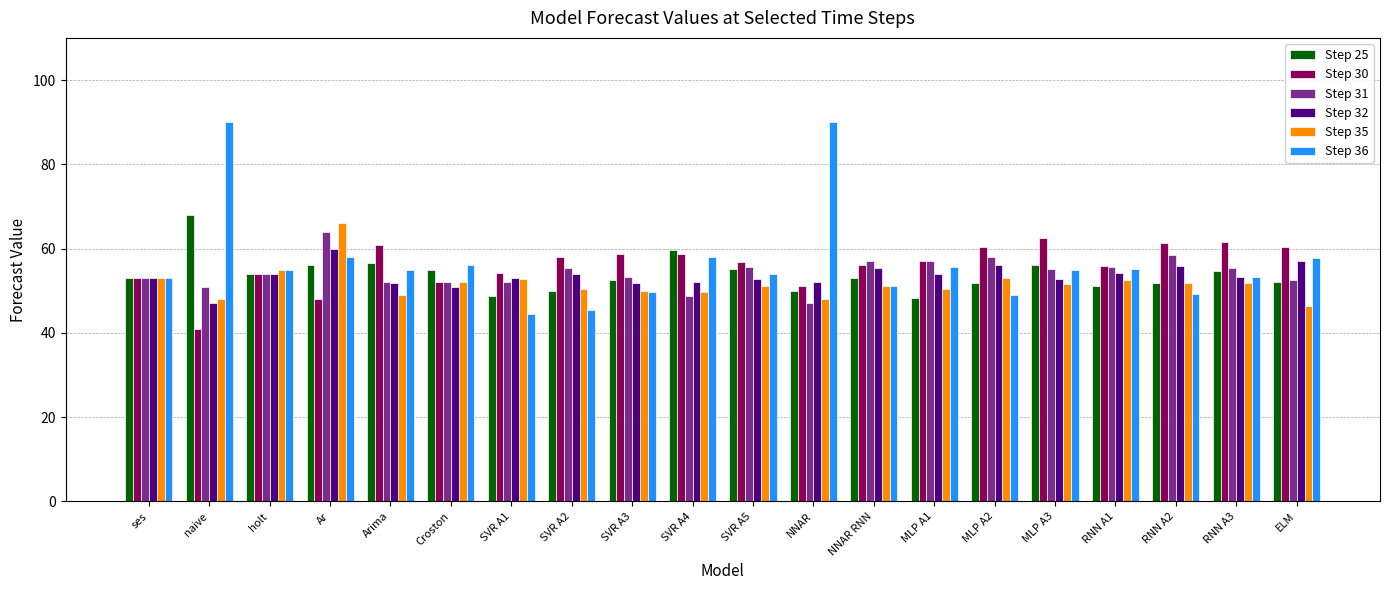

What position from the left is ses?

1